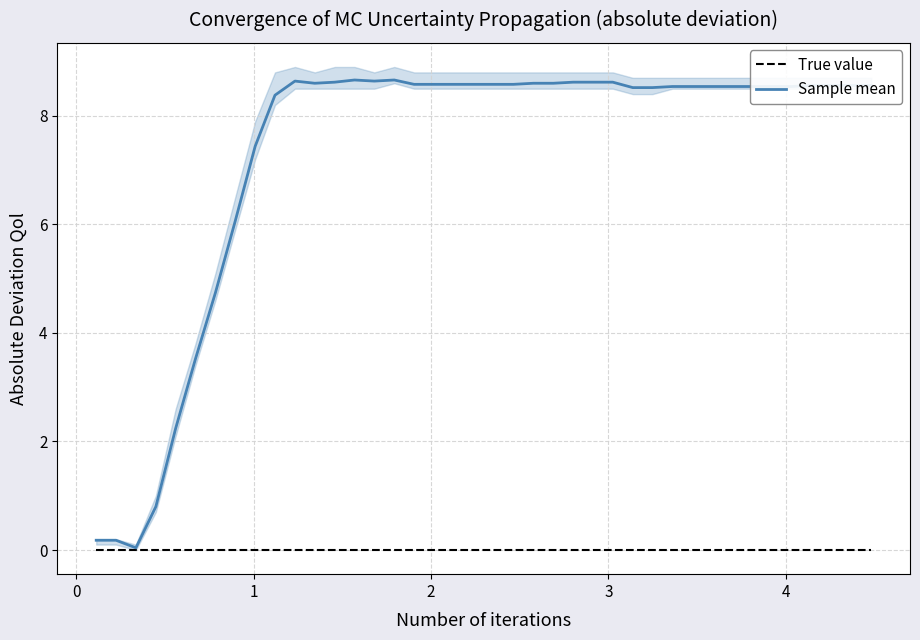

Which series has the widest spread of values?

Sample mean